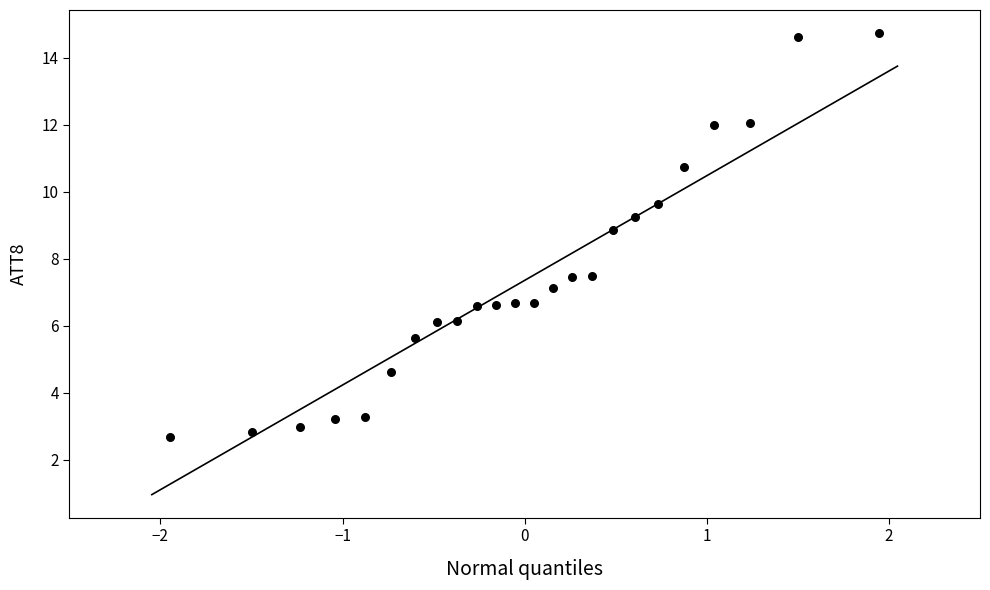

What is the range of X values (max minus min)?

3.9